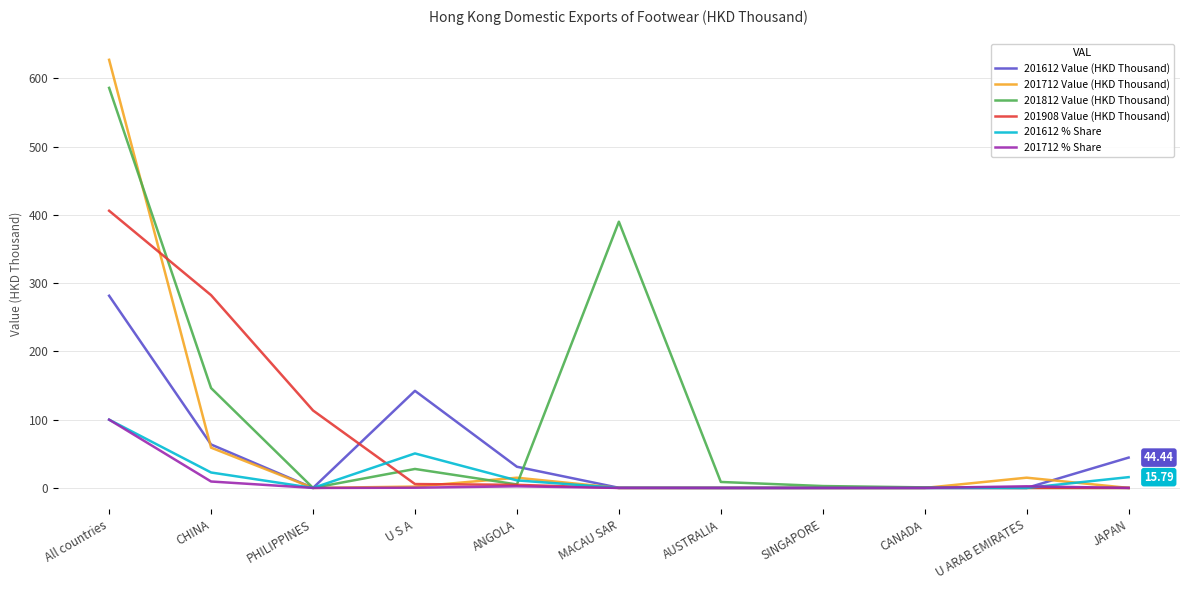

Is it true that 201908 Value (HKD Thousand) equals -274.7 at U ARAB EMIRATES?

False